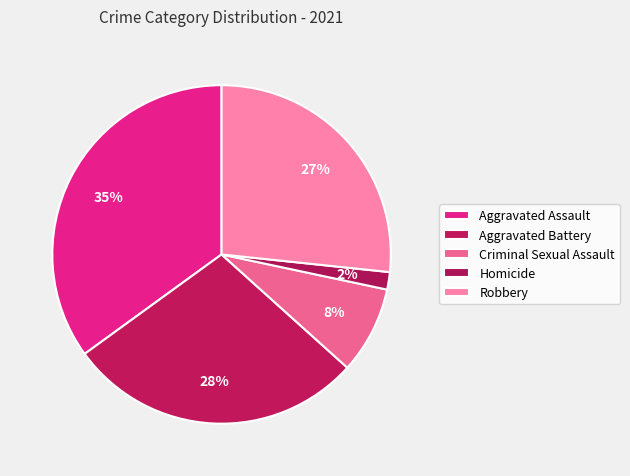

Count the number of slices in the pie.

5